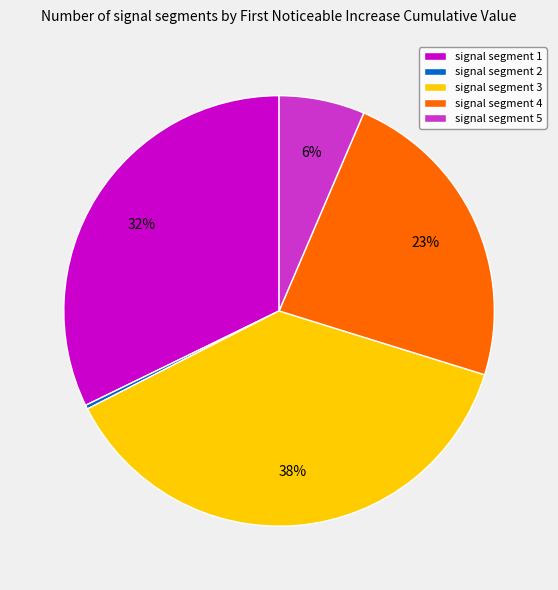

Is it true that signal segment 2 is 0% of the pie?

True